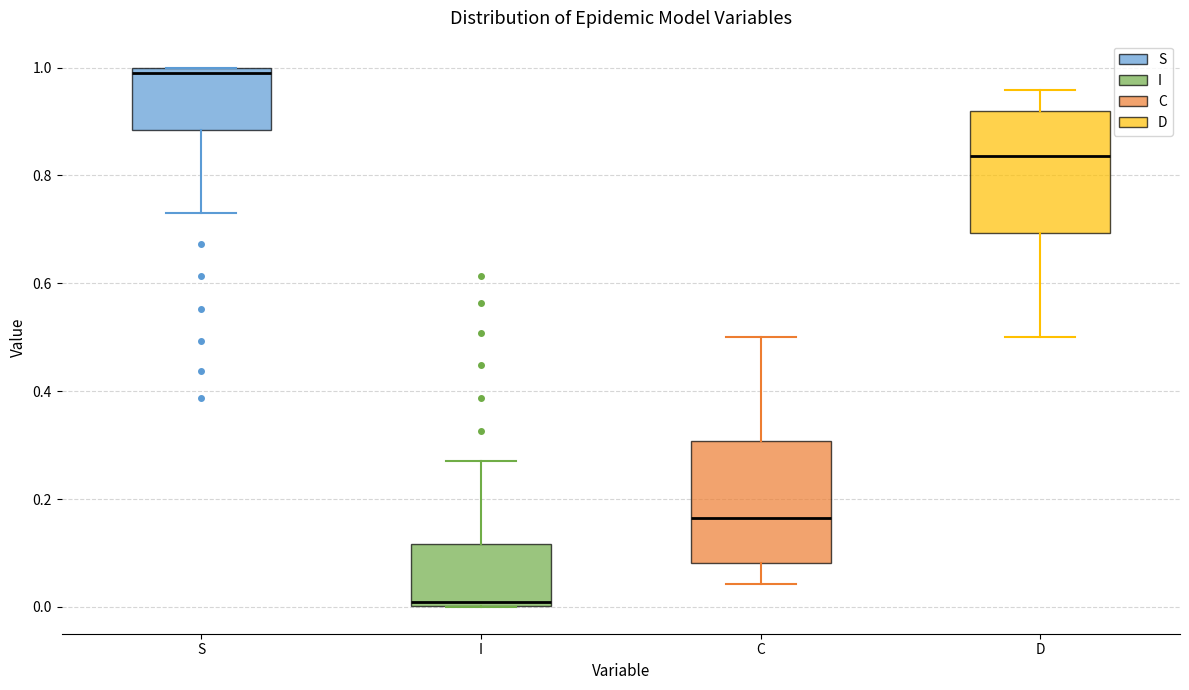

Which box has the highest median line?

S